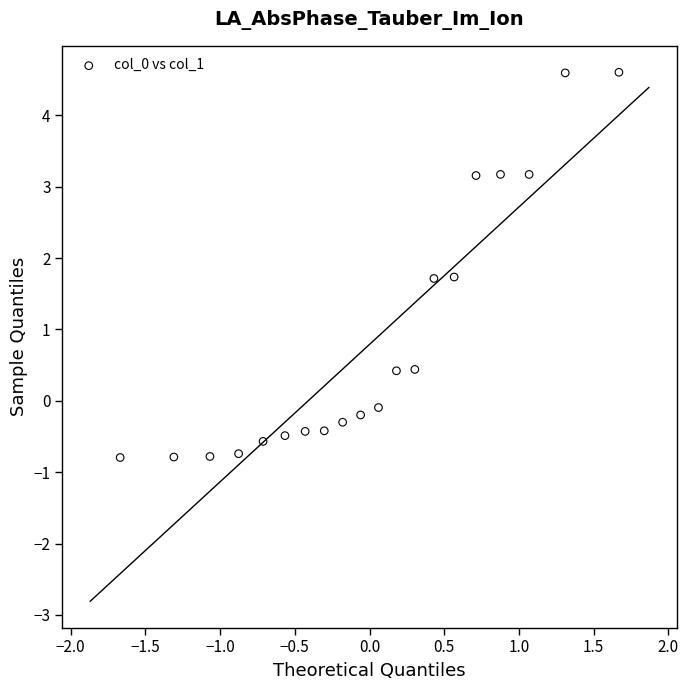

What is the range of Y values (max minus min)?

5.4